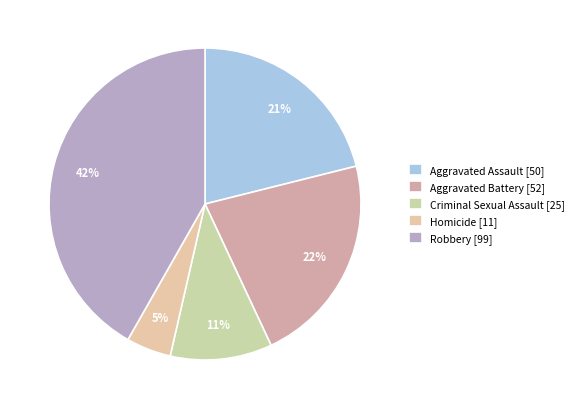

How many segments does this pie chart have?

5